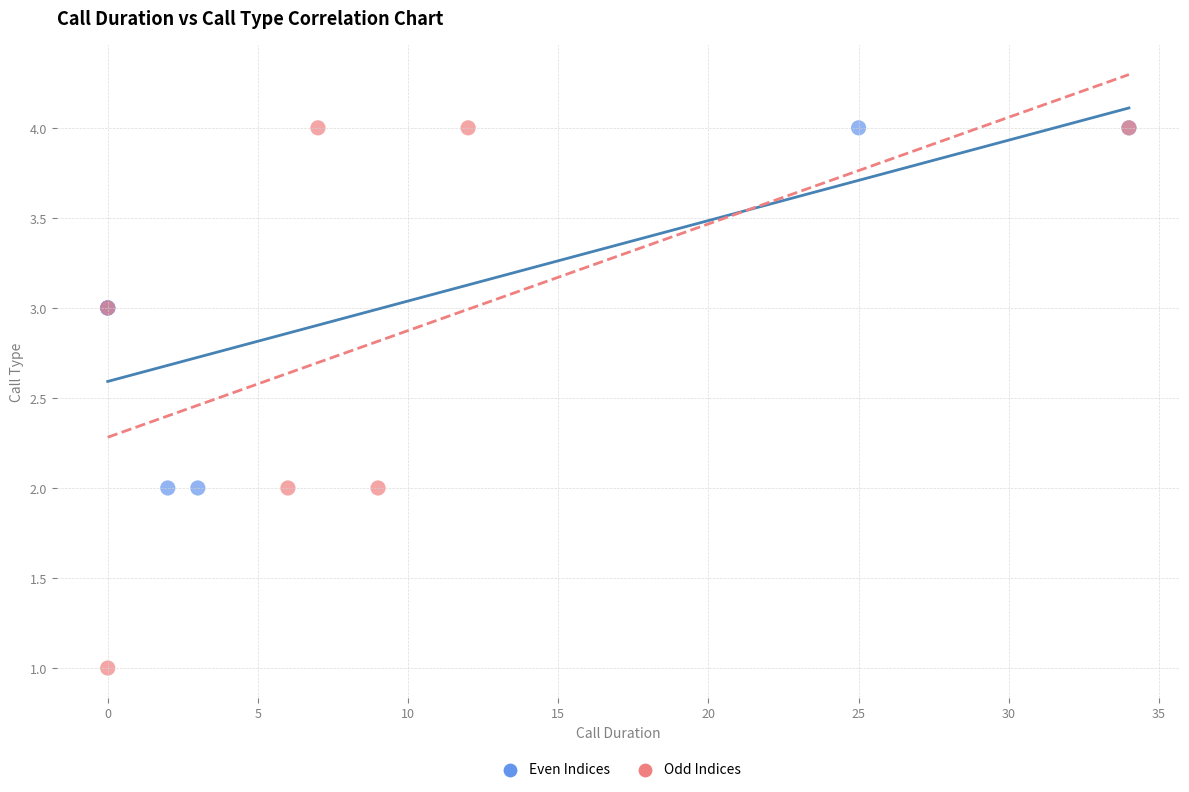

Which series has the widest spread of Y values?

Odd Indices